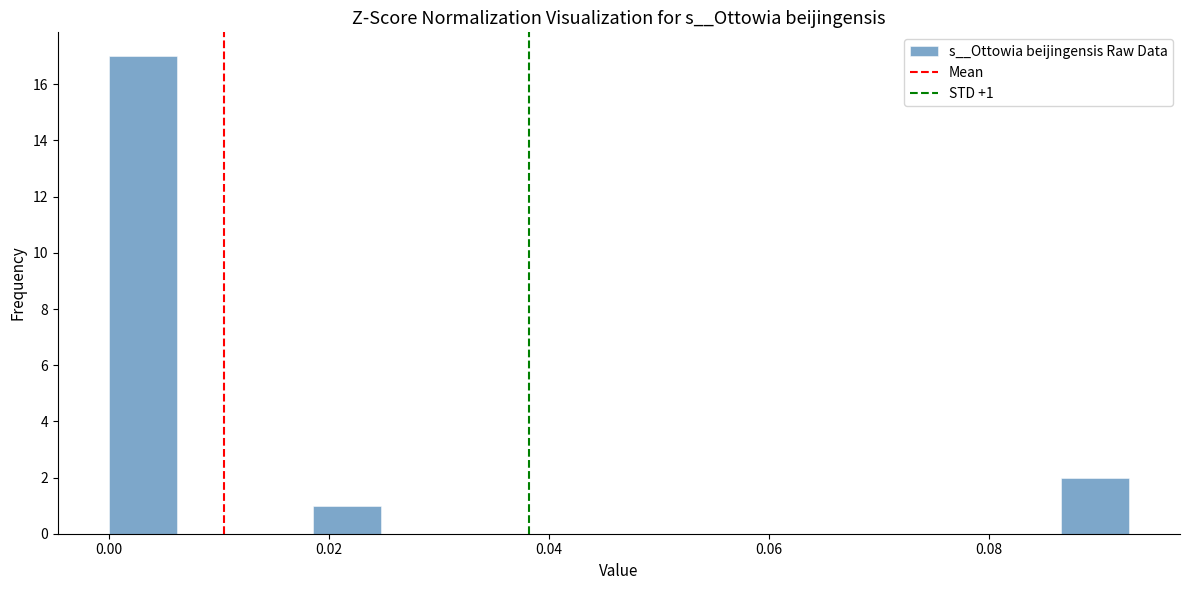

Around what value on the x-axis is the tallest bar? Give the approximate position of its centre, as read against the axis.

0.004